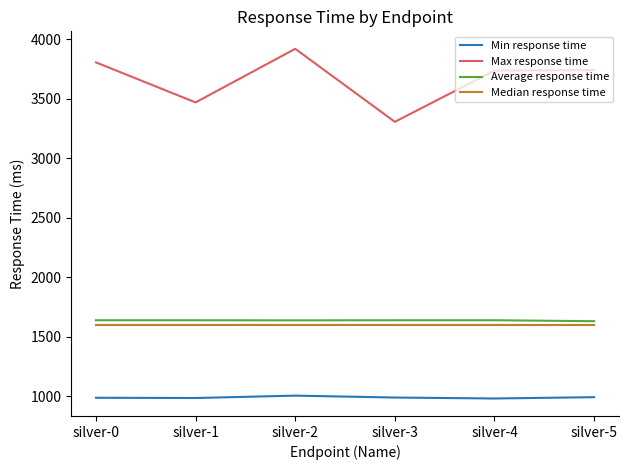

Count the number of data series in this chart.

4